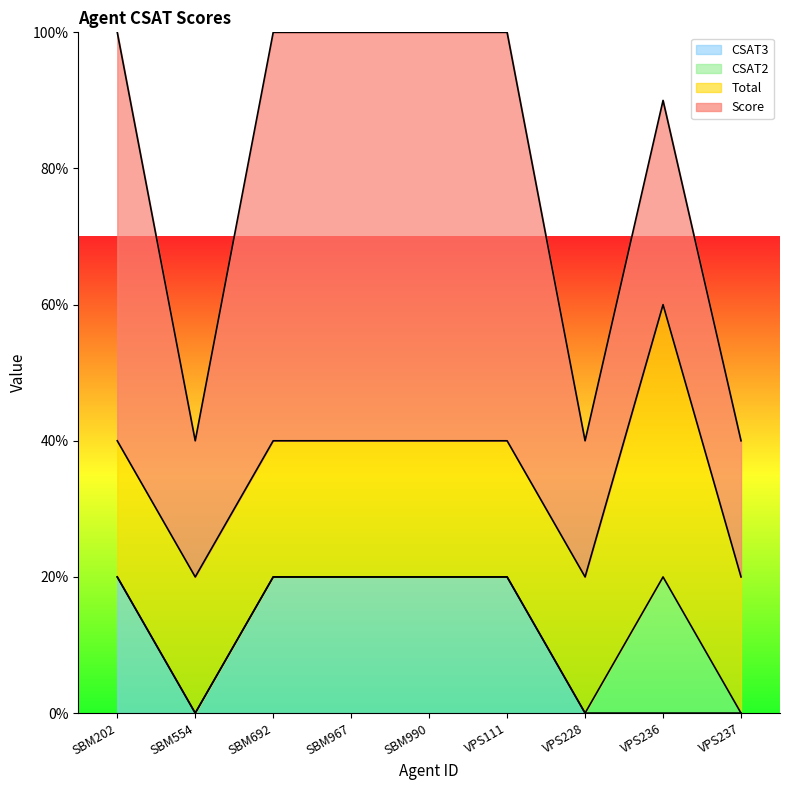

Which series has the largest range (max minus min)?

Score